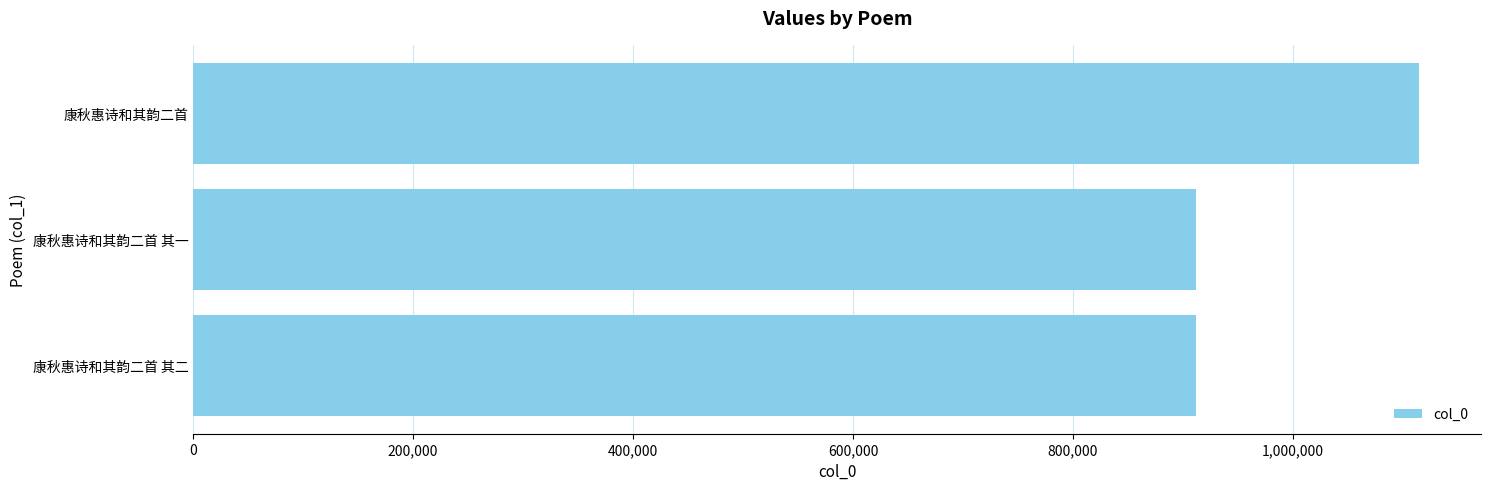

What is the approximate value at 康秋惠诗和其韵二首?

1115067